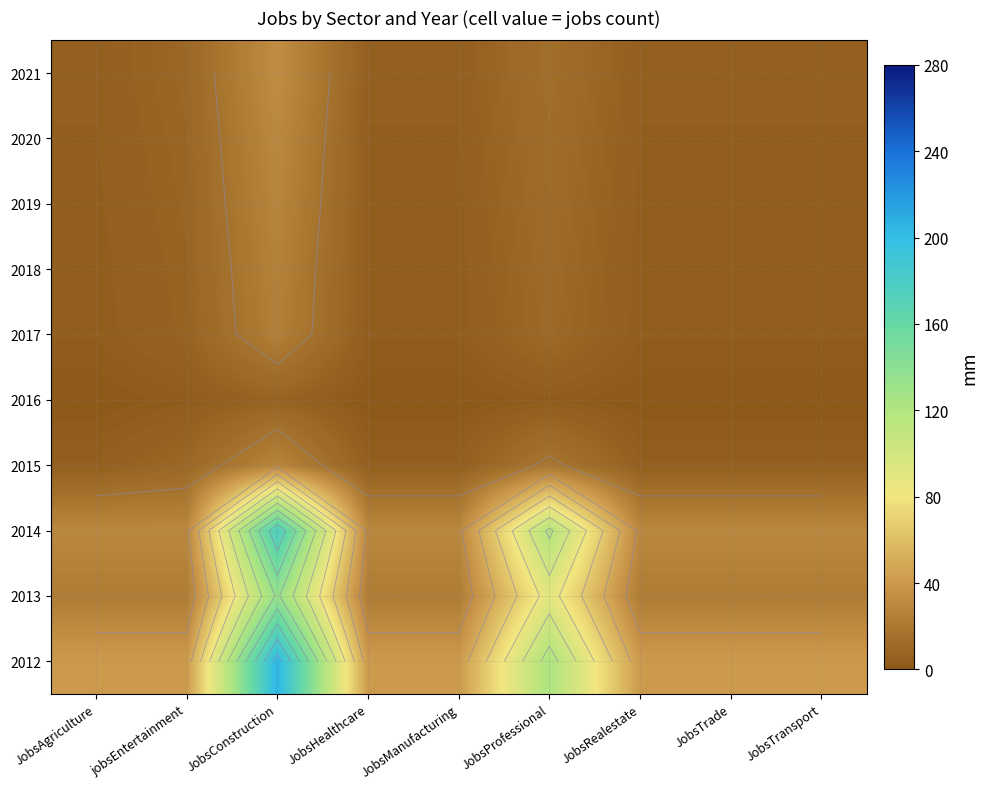

At how many categories does at least one series exceed 194?

1